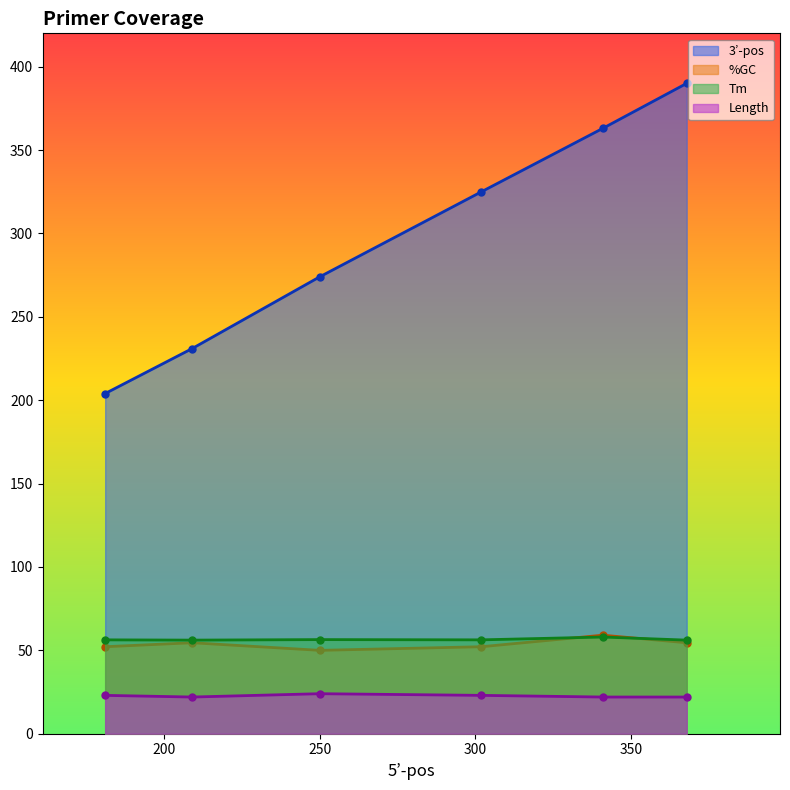

Does the chart display data point markers on the line(s)?

Yes